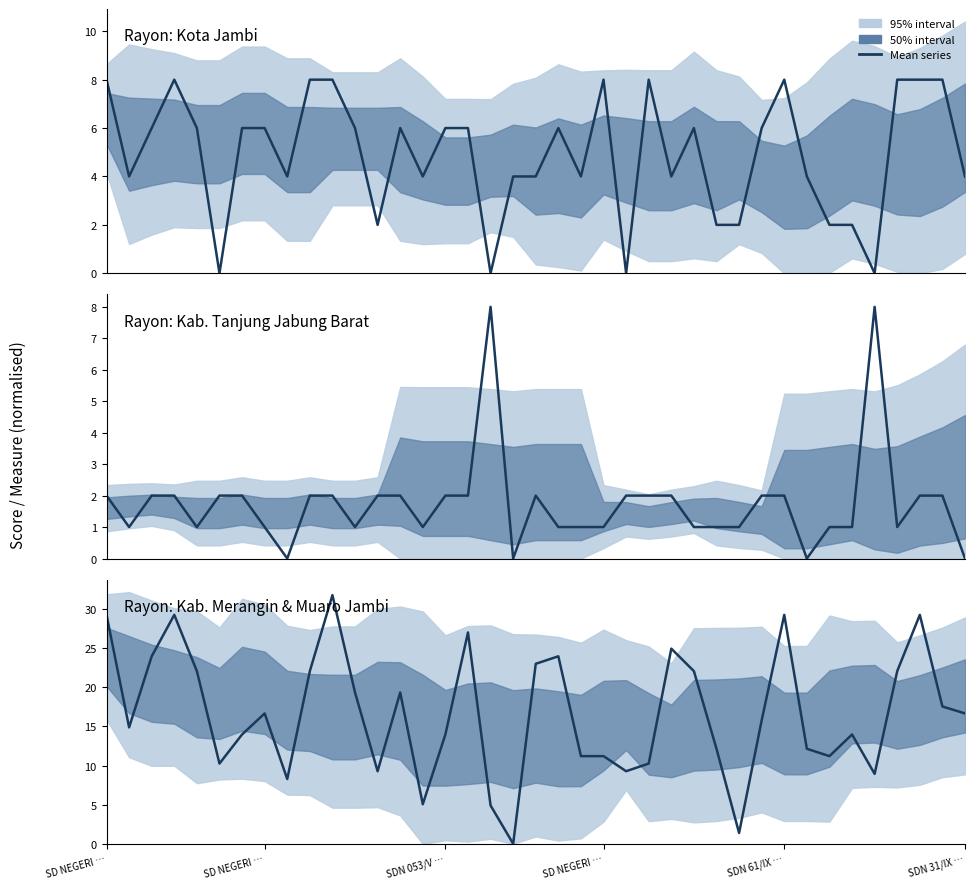

Is the value of measure at SD NEGERI … greater than the value of skor at 12?

Yes